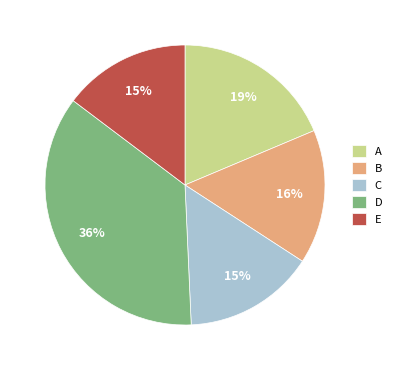

Is there any slice that represents more than half of the pie?

No